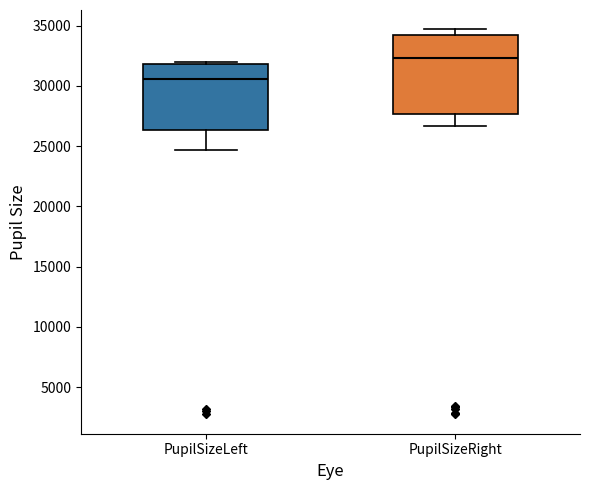

Where is the lower edge of the box for PupilSizeRight on the y-axis? The values are not printed on the chart, so give them approximately, as read against the axis.

27500